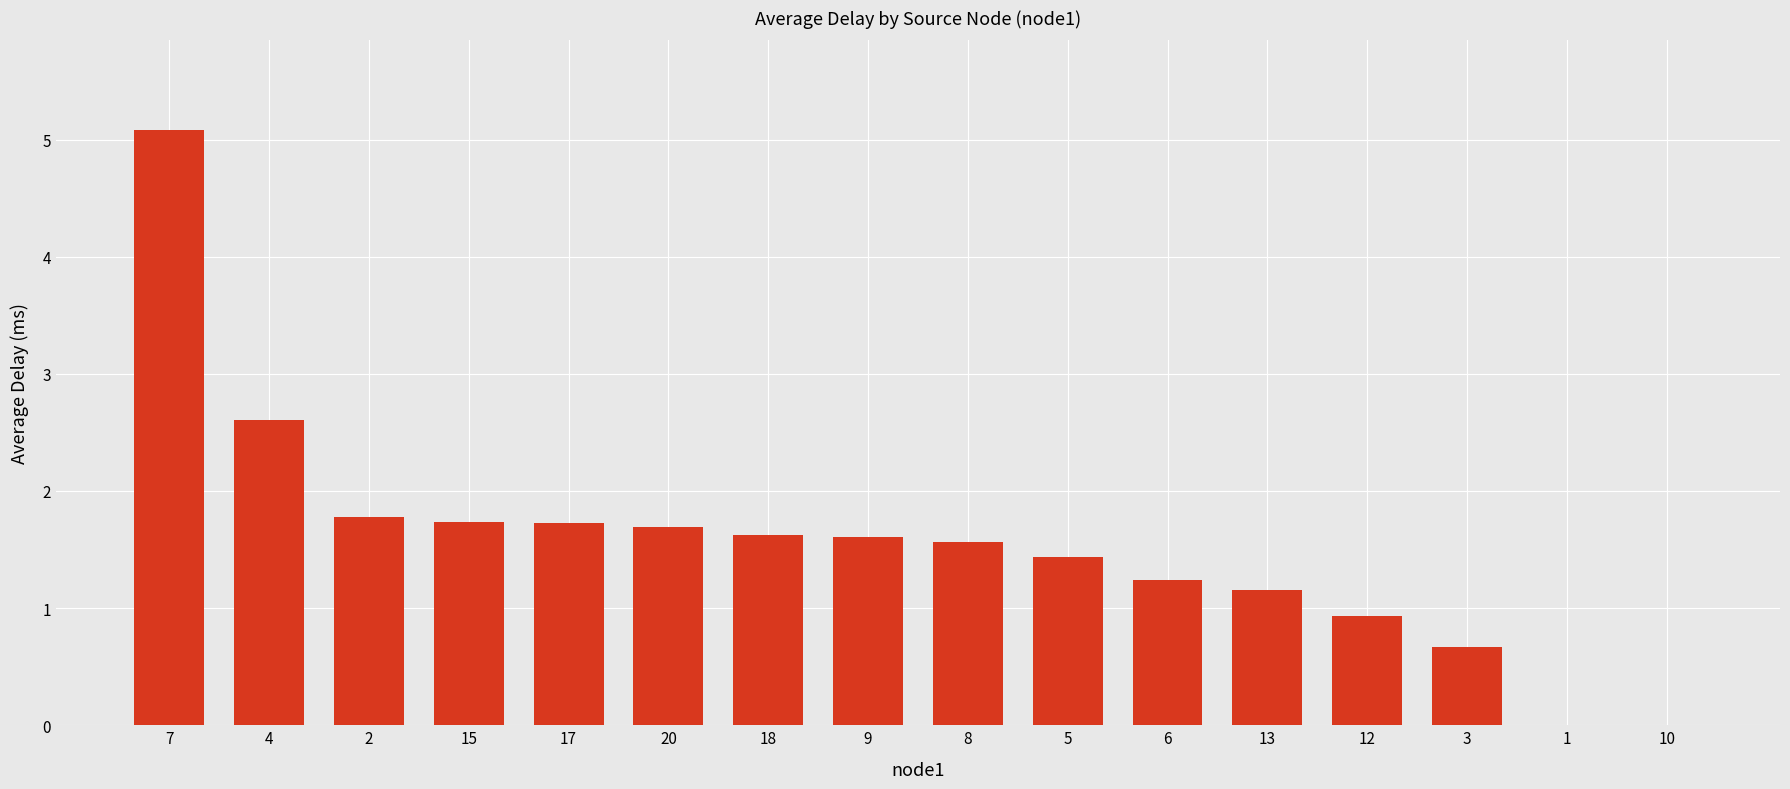

Are the bars horizontal?

No